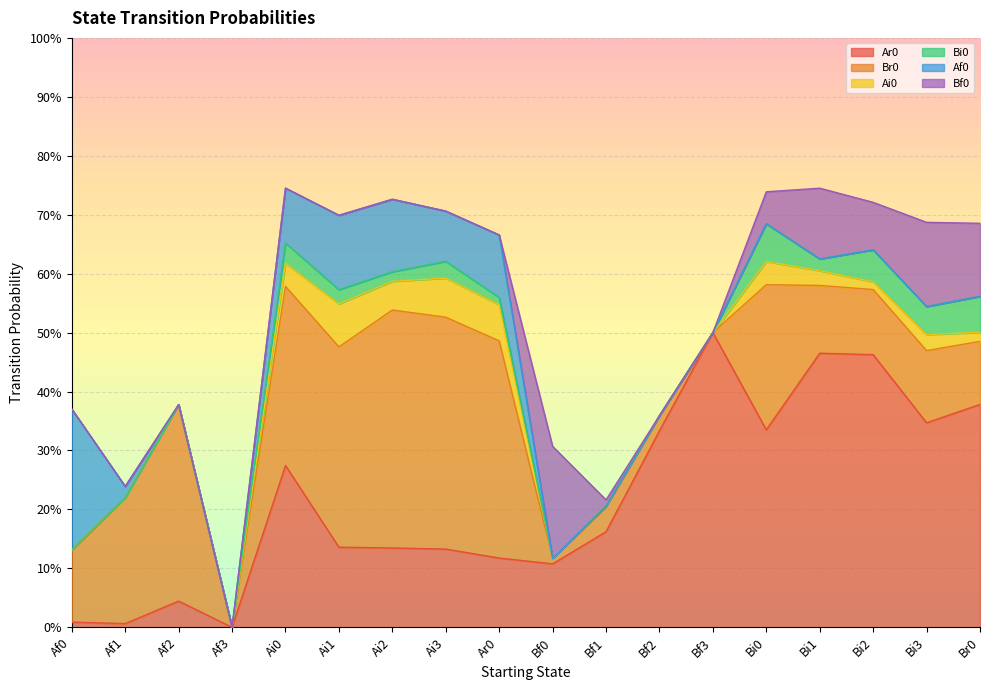

Which series changed the most between Ai1 and Ar0?

Br0